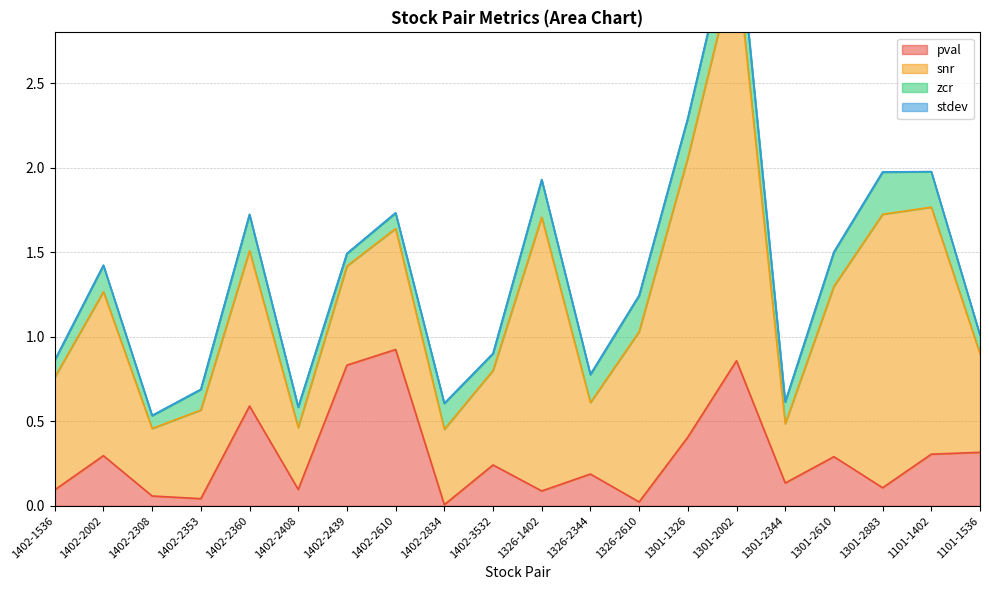

Reading left to right, extract all data points from this chart.

pval: 0.1	0.3	0.1	0.0	0.6	0.1	0.8	0.9	0.0	0.2	0.1	0.2	0.0	0.4	0.9	0.1	0.3	0.1	0.3	0.3
snr: 0.7	1.0	0.4	0.5	0.9	0.4	0.6	0.7	0.4	0.6	1.6	0.4	1.0	1.7	2.4	0.4	1.0	1.6	1.5	0.6
zcr: 0.1	0.2	0.1	0.1	0.2	0.1	0.1	0.1	0.2	0.1	0.2	0.2	0.2	0.2	0.3	0.1	0.2	0.2	0.2	0.1
stdev: 0.0	0.0	0.0	0.0	0.0	0.0	0.0	0.0	0.0	0.0	0.0	0.0	0.0	0.0	0.0	0.0	0.0	0.0	0.0	0.0